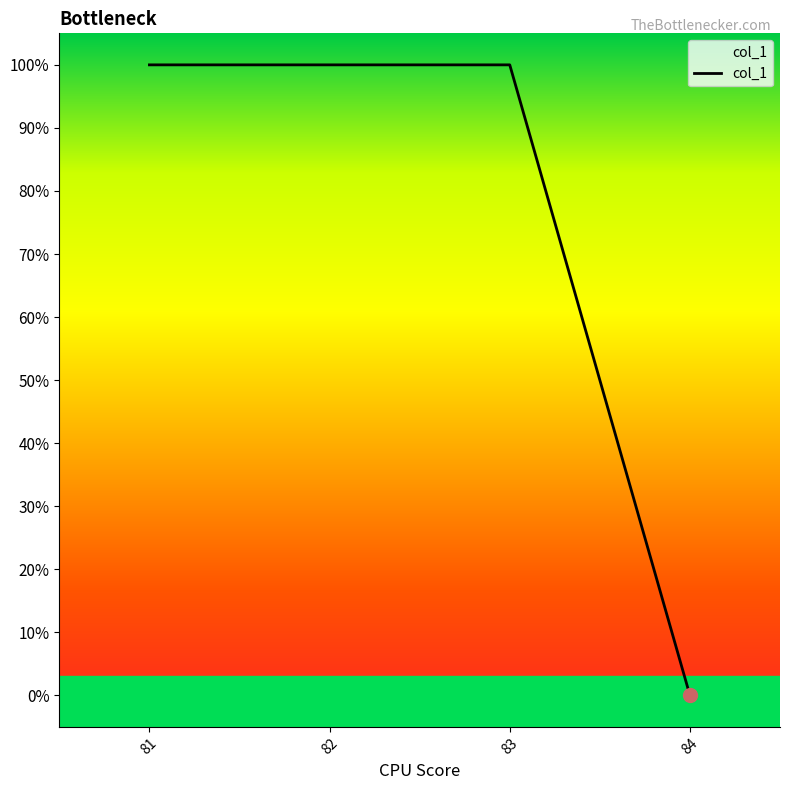

Is it true that the value at 81 is 59?

False